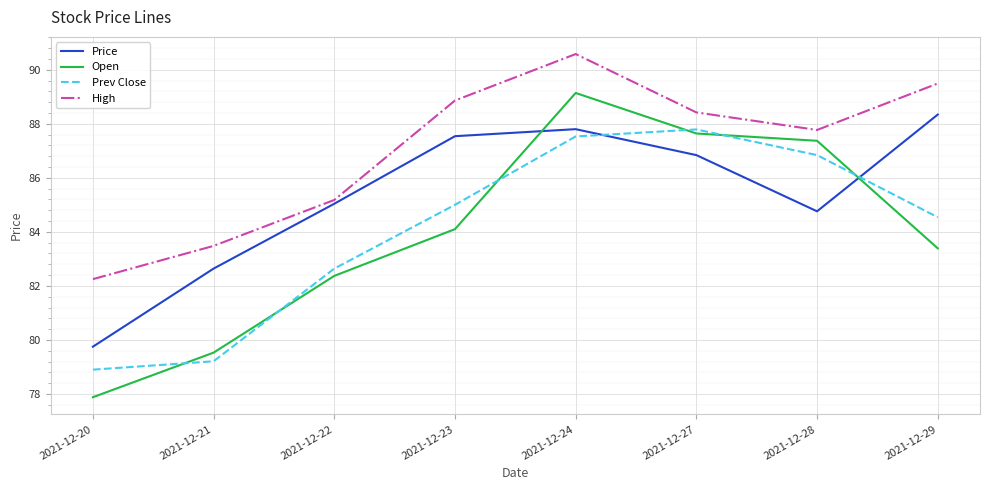

Is the value of Prev Close at 2021-12-28 greater than the value of Open at 2021-12-23?

Yes